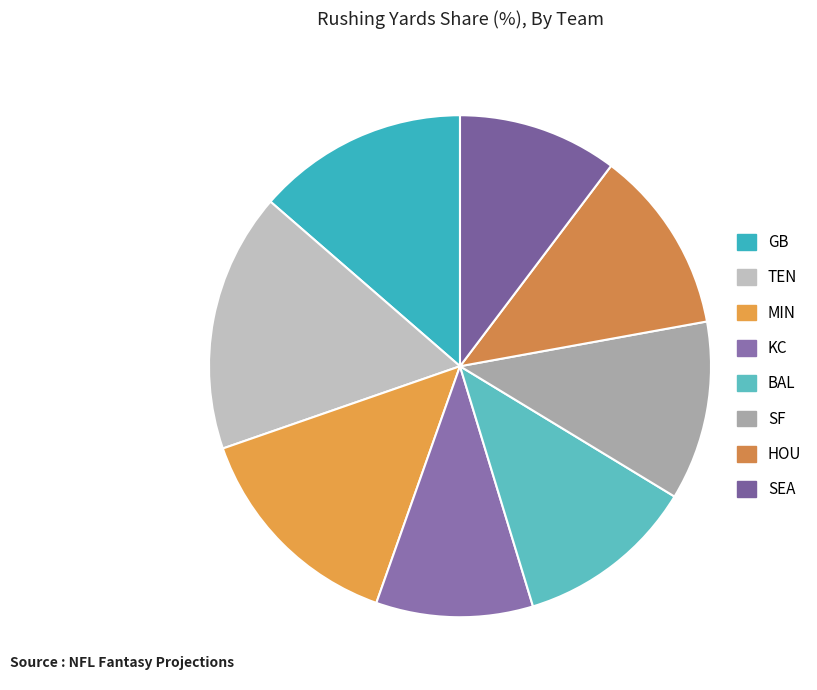

True or false: SF accounts for 5% of the total.

False